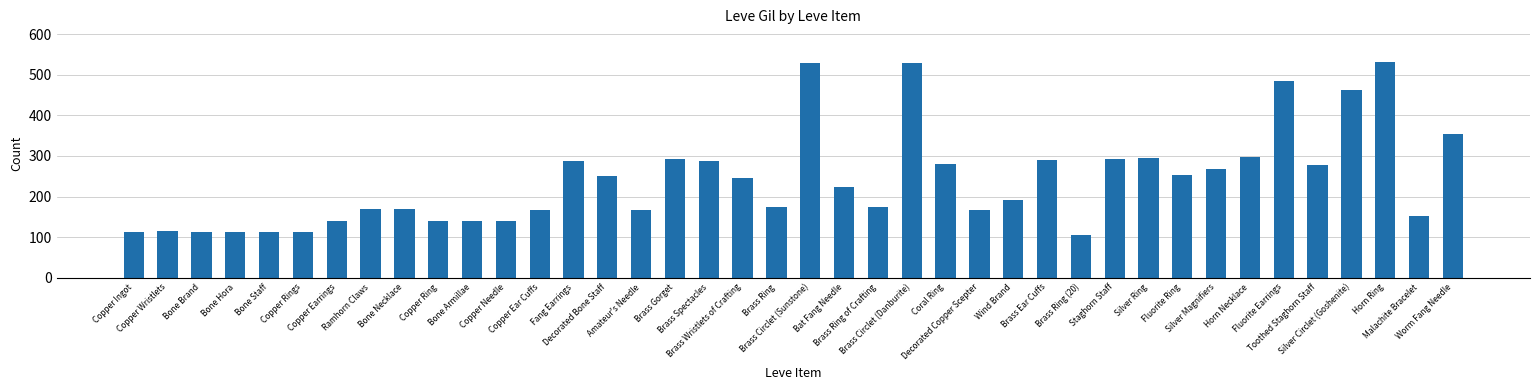

What is the difference between the maximum and minimum values?

427